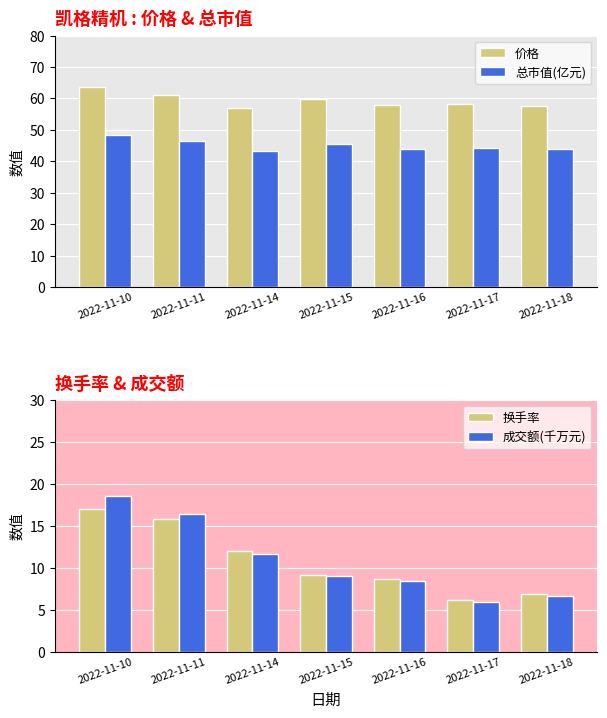

Is it true that 总市值(亿元) equals 44.1 at 2022-11-16?

True